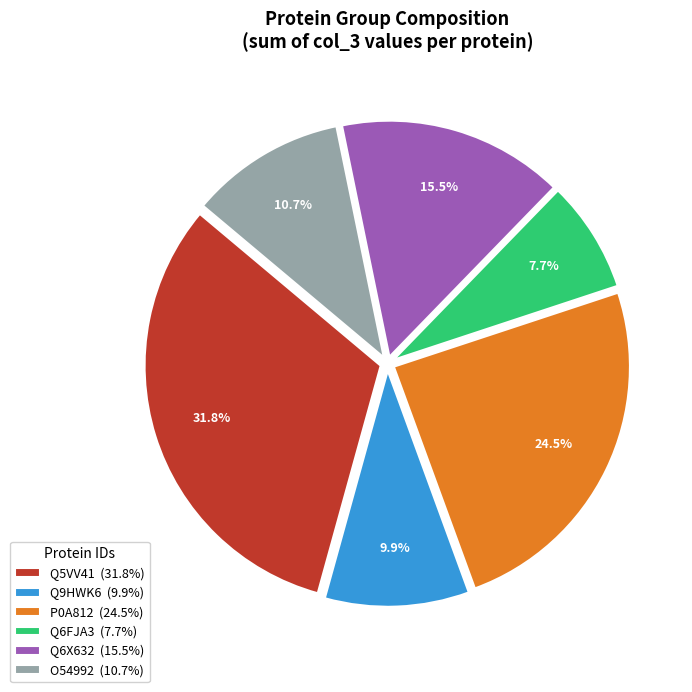

Which category has the smallest portion of the pie?

Q6FJA3 (7.7%)